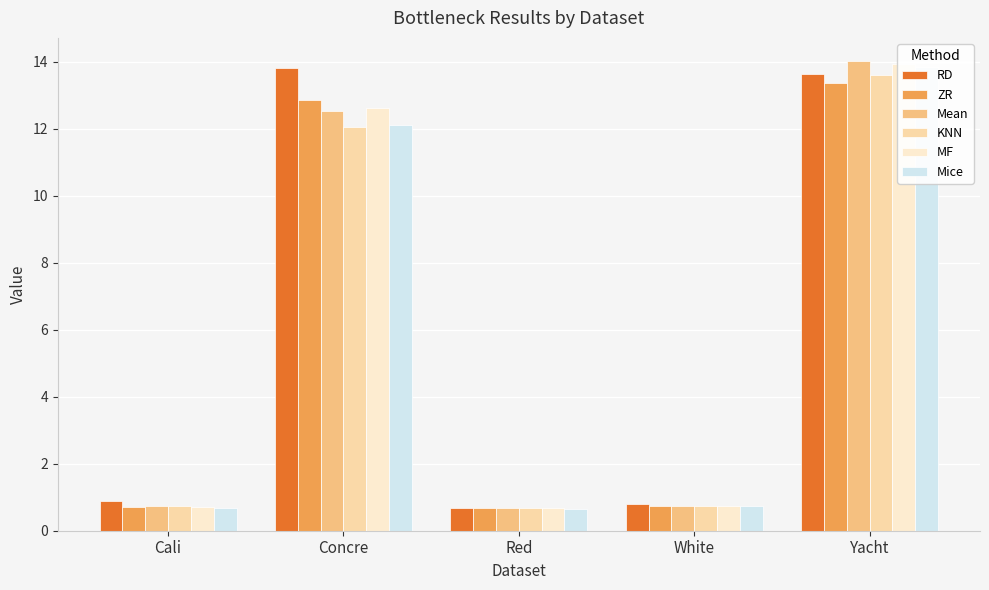

Reading right to left, list all the values displayed in this chart.

RD: 13.6	0.8	0.7	13.8	0.9
ZR: 13.4	0.7	0.7	12.8	0.7
Mean: 14.0	0.7	0.7	12.5	0.7
KNN: 13.6	0.7	0.7	12.0	0.7
MF: 13.9	0.7	0.7	12.6	0.7
Mice: 13.8	0.7	0.7	12.1	0.7